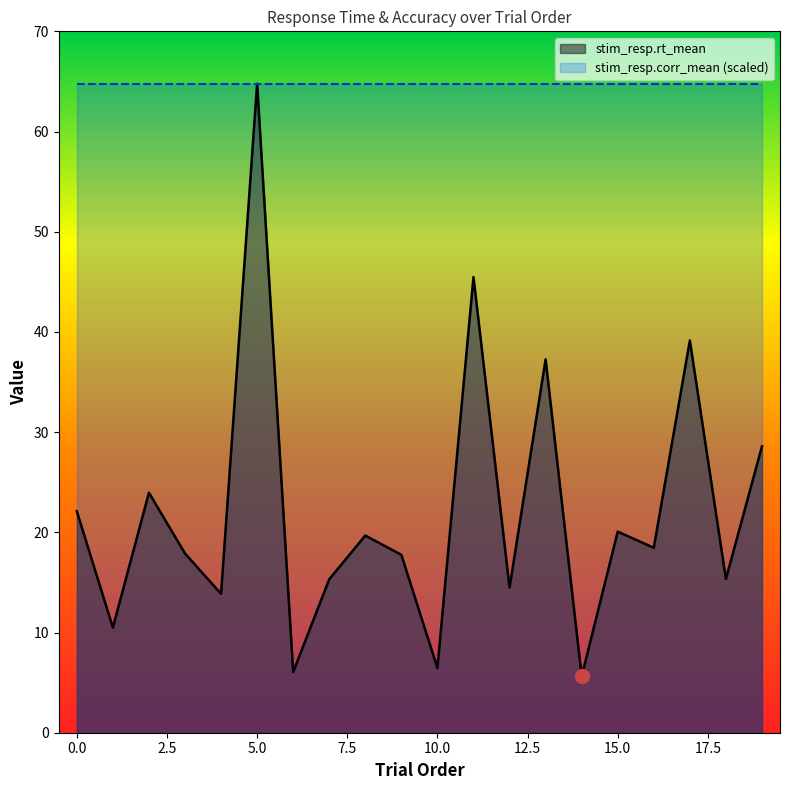

What is the value of the 5th point from the left?

13.9